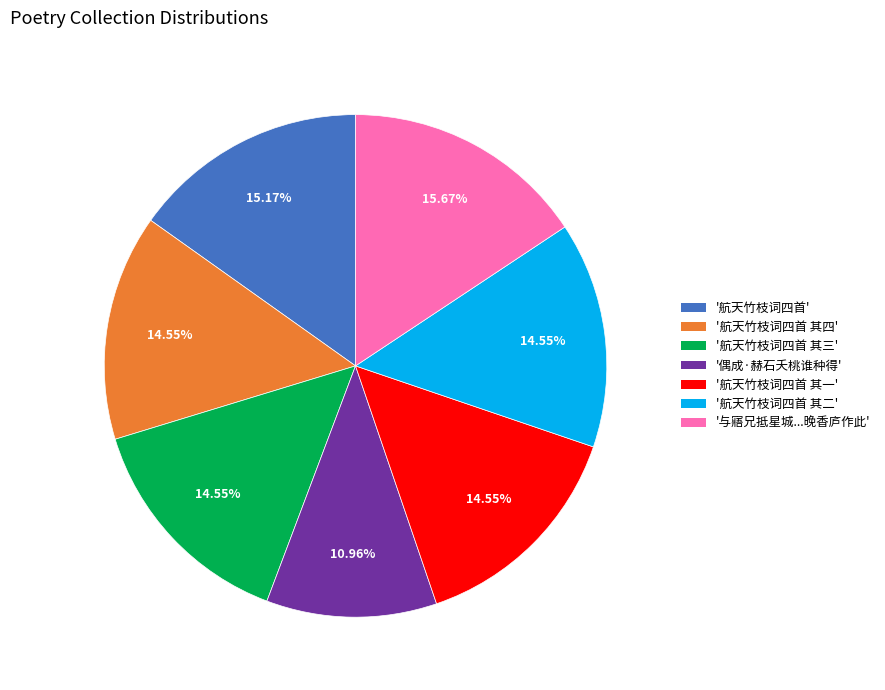

Count the number of slices in the pie.

7